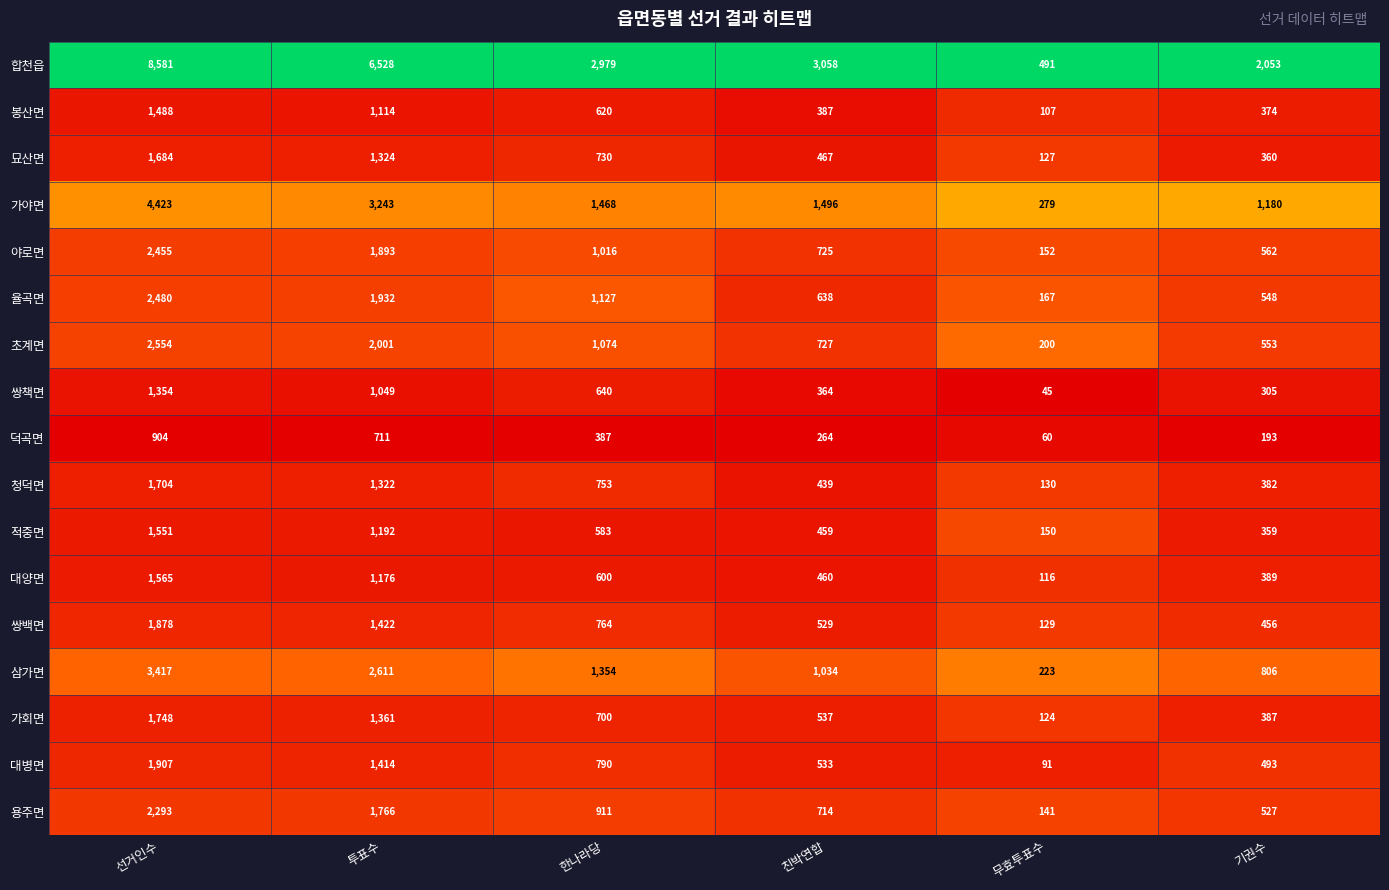

At which label is 적중면 closest to 850?

한나라당